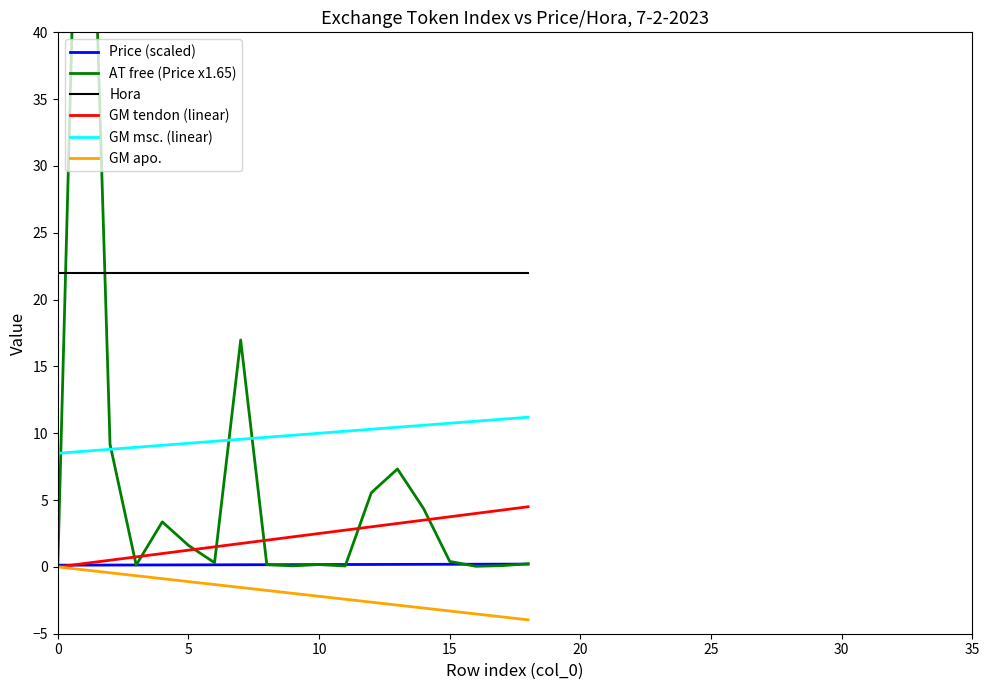

How many distinct data groups are displayed?

6